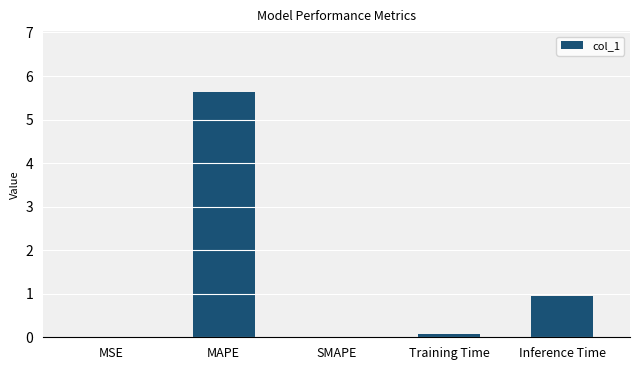

Read the value at Inference Time.

1.0